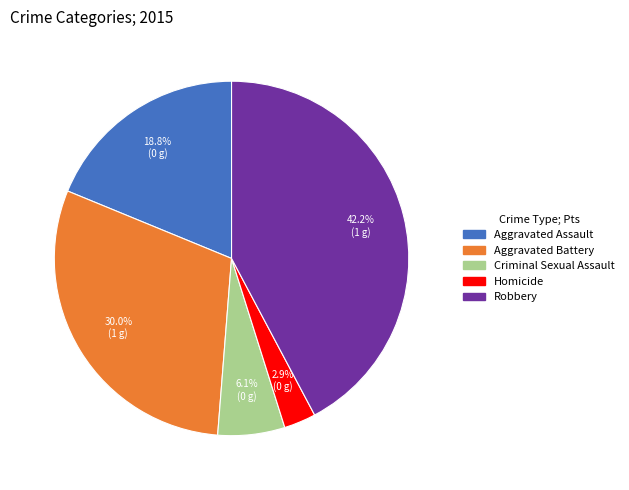

To the nearest percent, what portion does Aggravated Assault represent?

19%